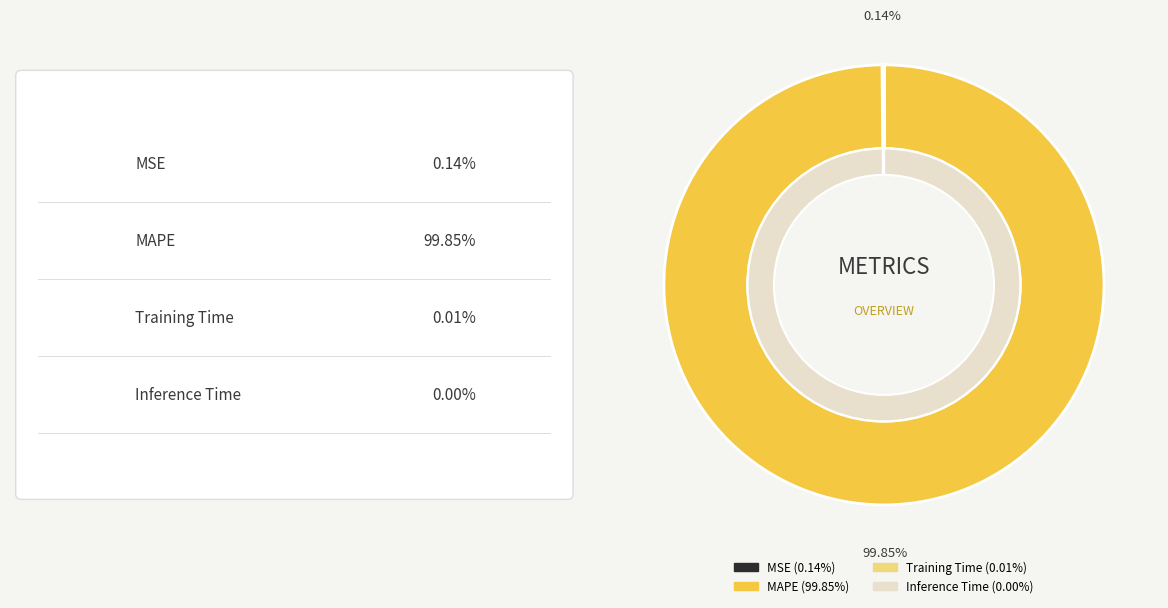

Combined, do Inference Time and MSE account for over 50%?

No